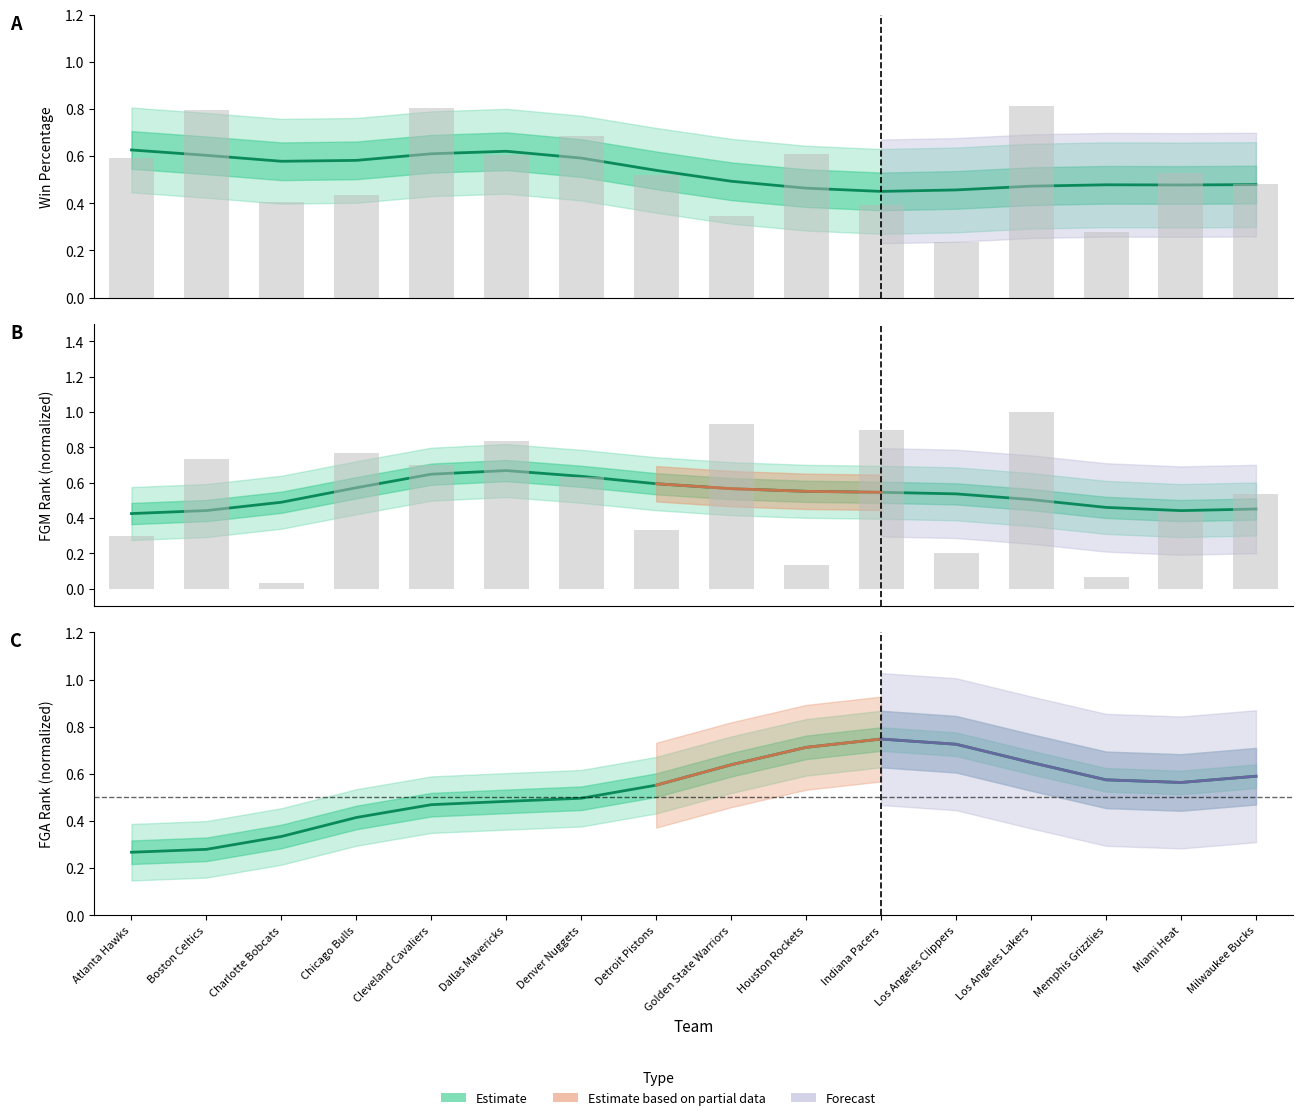

Count the number of categories in the chart.

16